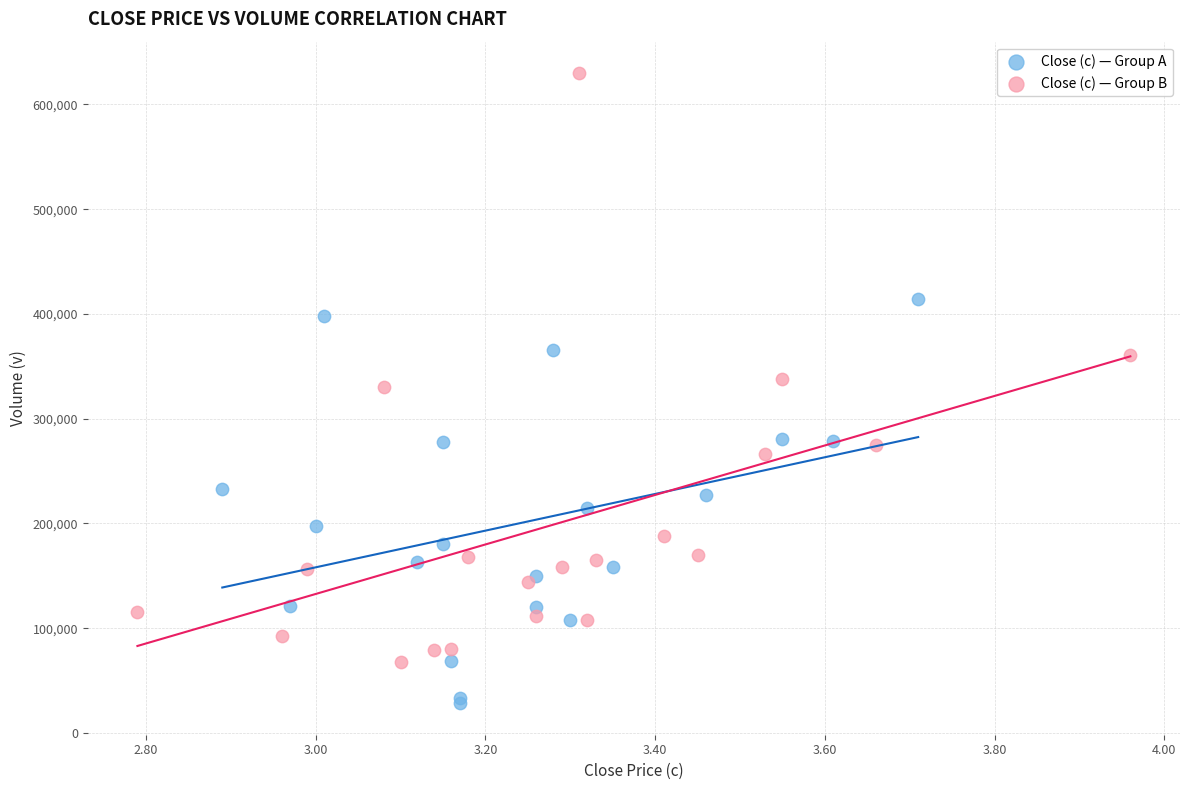

Which series contains the lowest Y value?

Close (c) — Group A